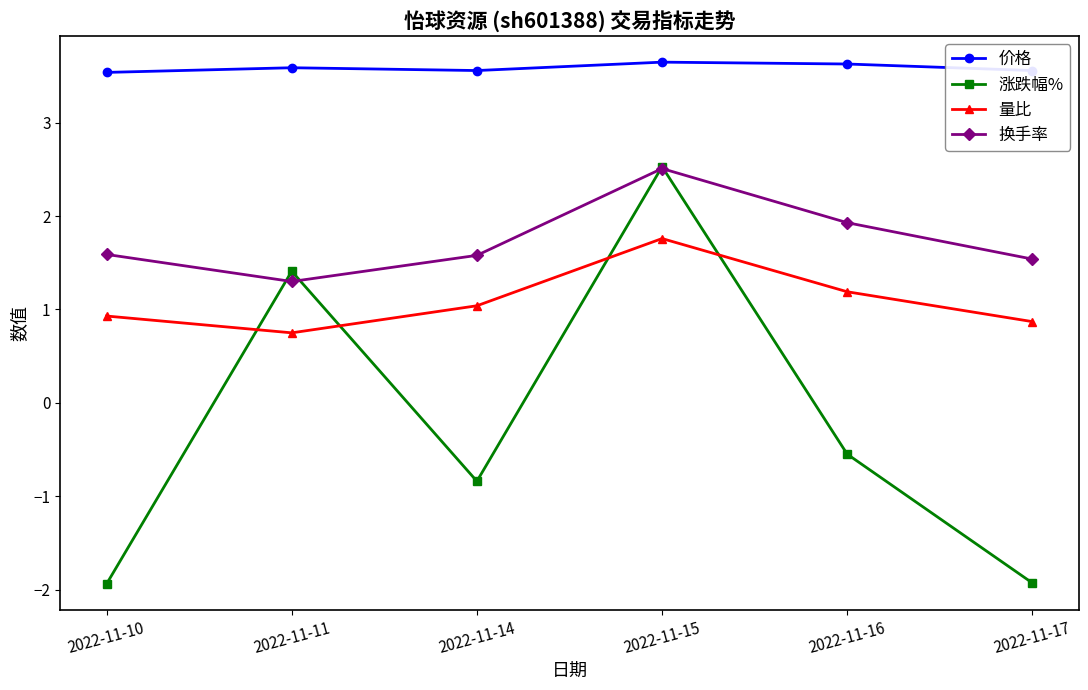

Rank the series by their average value, from lowest to highest.

涨跌幅%, 量比, 换手率, 价格